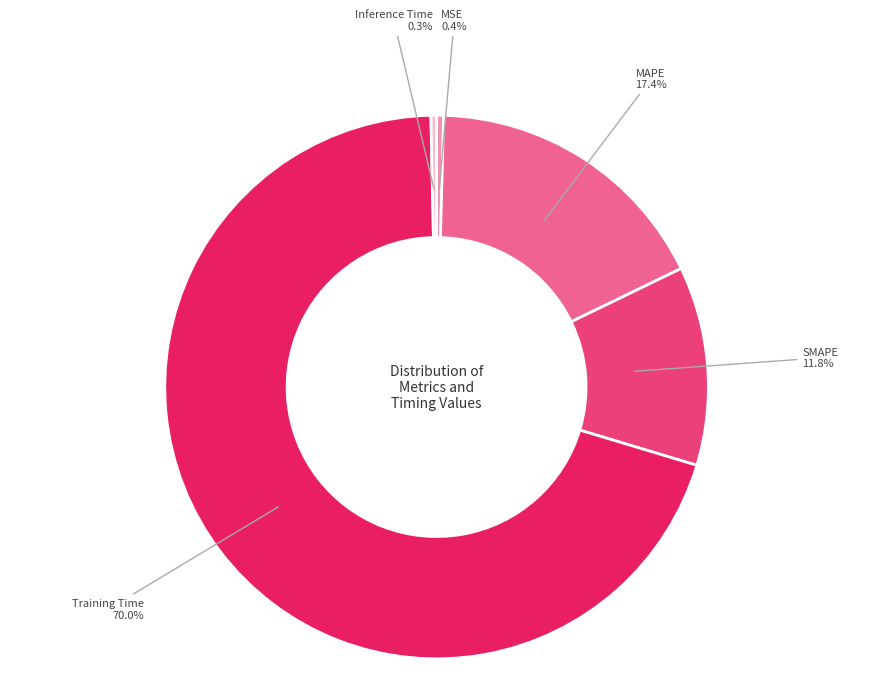

To the nearest percent, what is the difference between the largest and smallest slice percentages?

70%